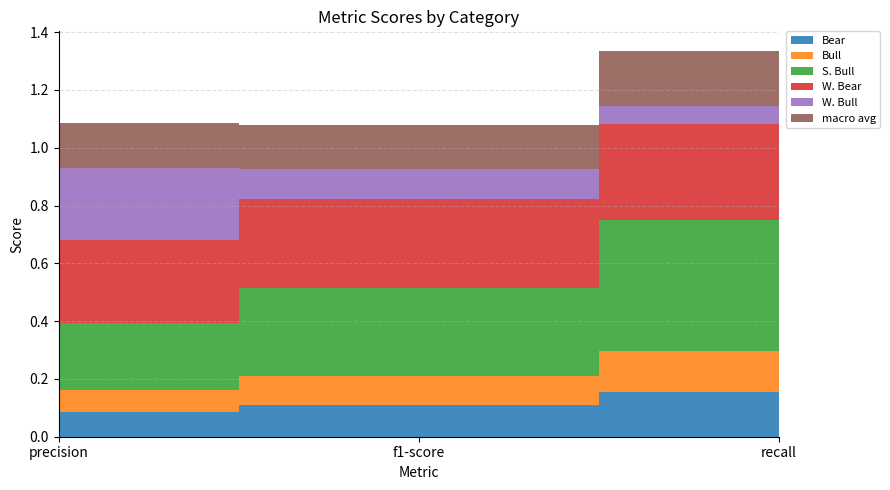

Reading left to right, list all the values displayed in this chart.

Bear: precision=0.1	f1-score=0.1	recall=0.2
Bull: precision=0.1	f1-score=0.1	recall=0.1
S. Bull: precision=0.2	f1-score=0.3	recall=0.5
W. Bear: precision=0.3	f1-score=0.3	recall=0.3
W. Bull: precision=0.2	f1-score=0.1	recall=0.1
macro avg: precision=0.2	f1-score=0.2	recall=0.2